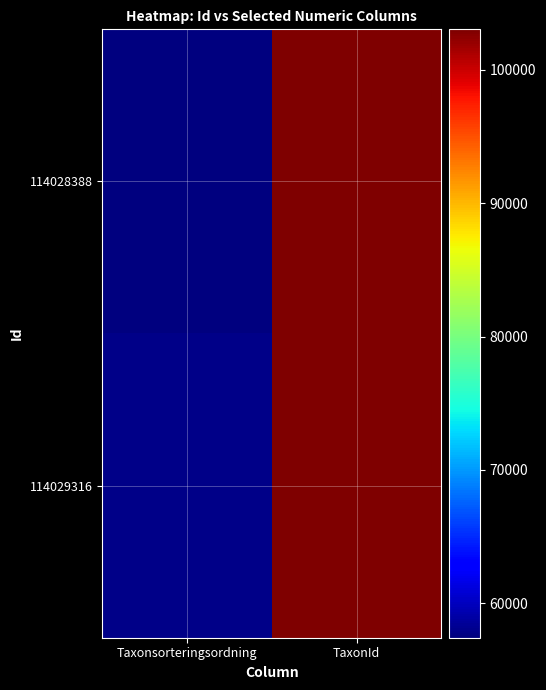

What is the difference between the highest and lowest values at Taxonsorteringsordning?

502